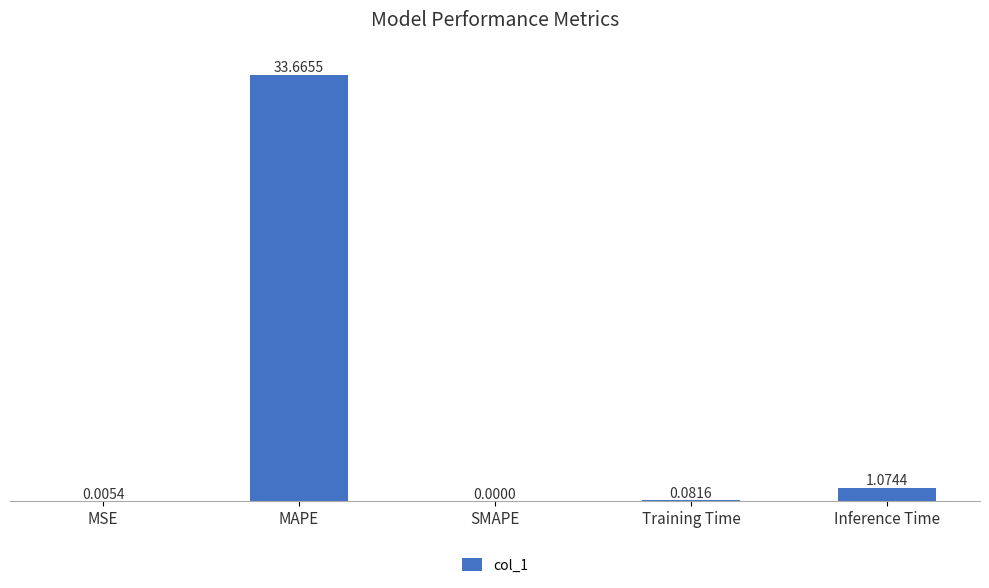

What is the sum of all values?

34.8